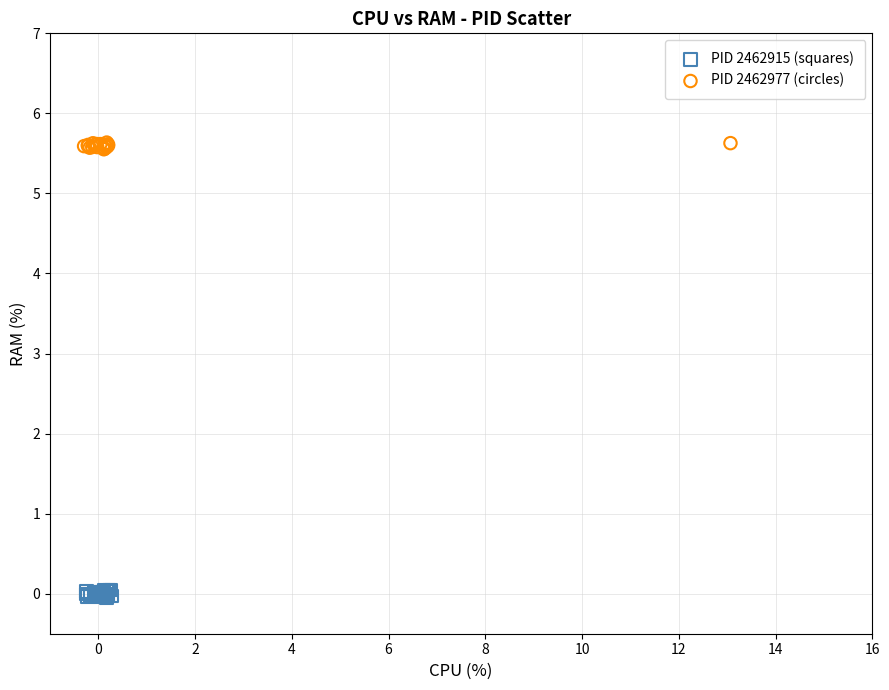

Which series reaches the minimum Y coordinate?

PID 2462915 (squares)